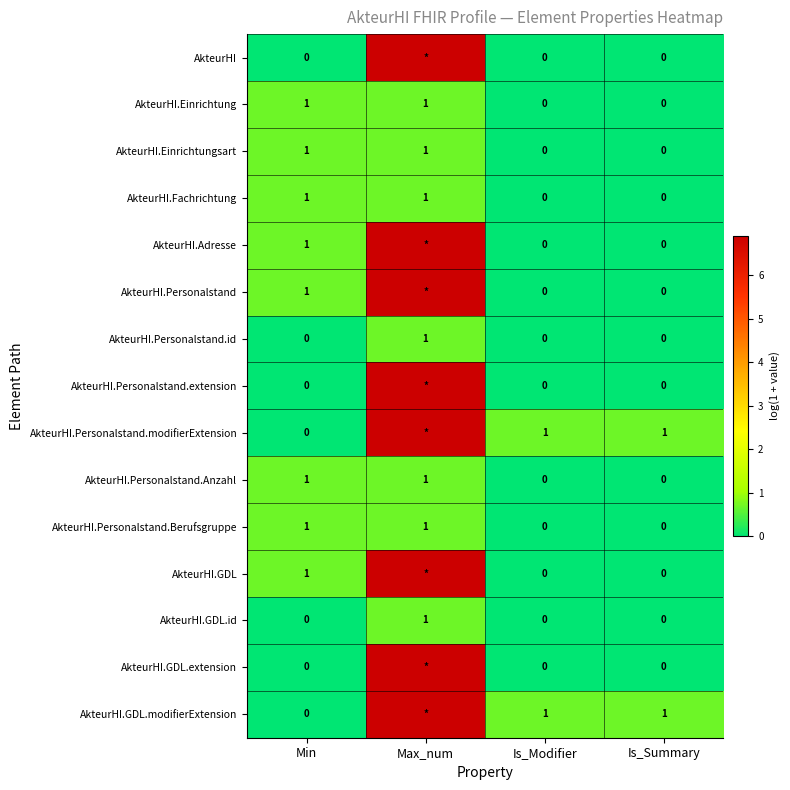

What is the maximum value shown in the chart?

6.9